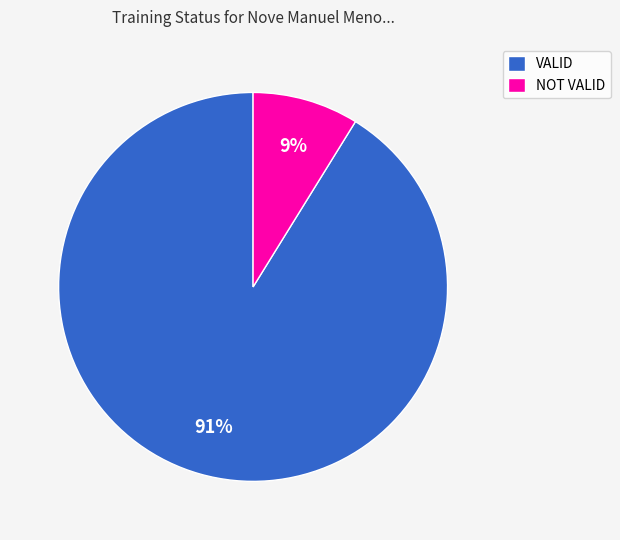

True or false: NOT VALID accounts for 9% of the total.

True